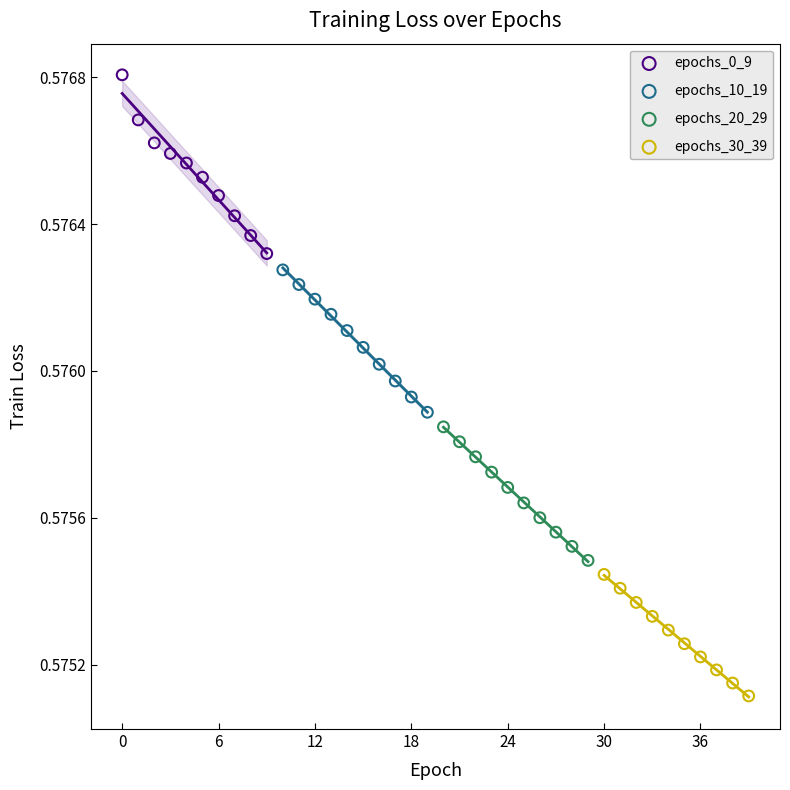

Which series contains the lowest Y value?

epochs_30_39